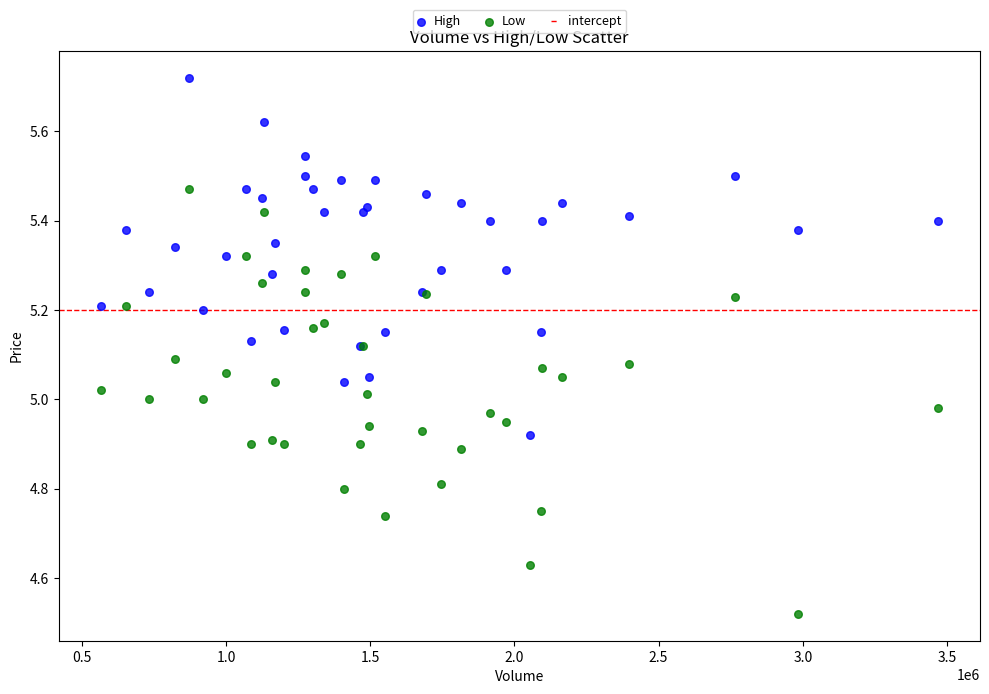

Which series reaches the minimum Y coordinate?

Low